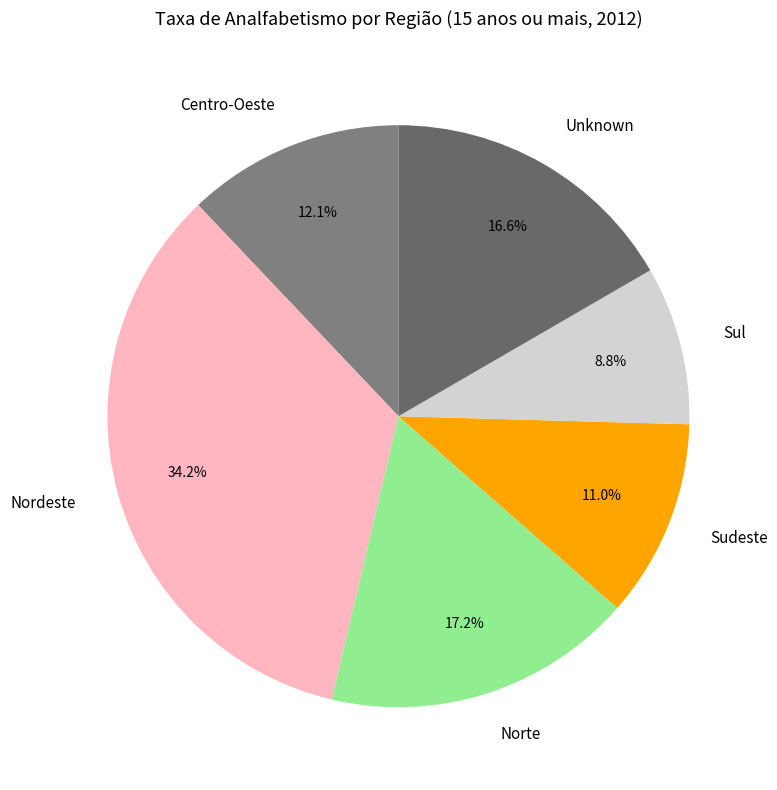

What portion of the pie excludes Norte?

82.8%